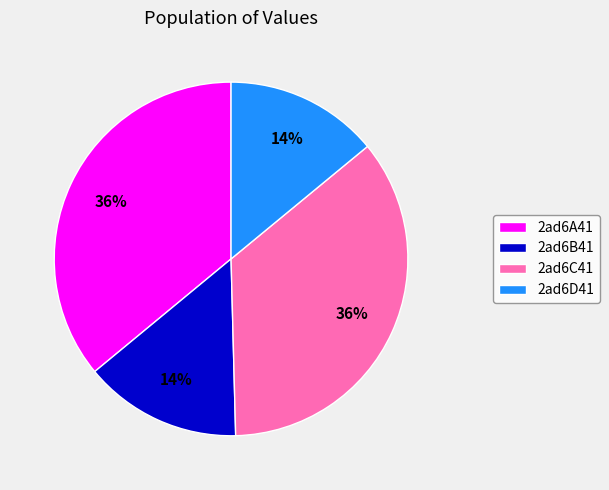

How many segments does this pie chart have?

4